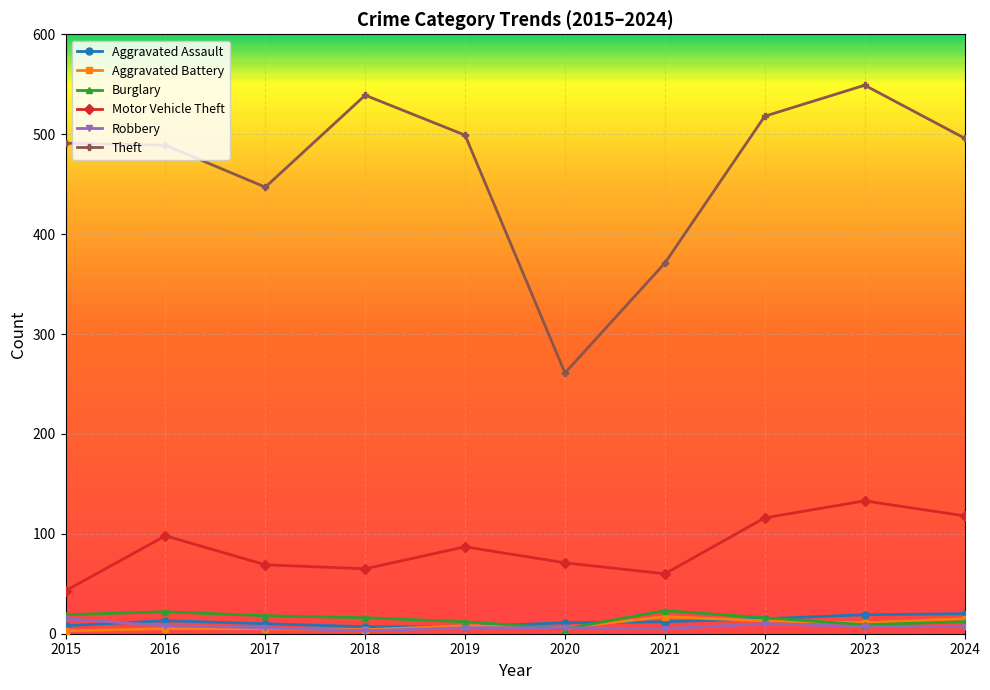

What is the difference between the Motor Vehicle Theft values at 2018 and 2020?

6